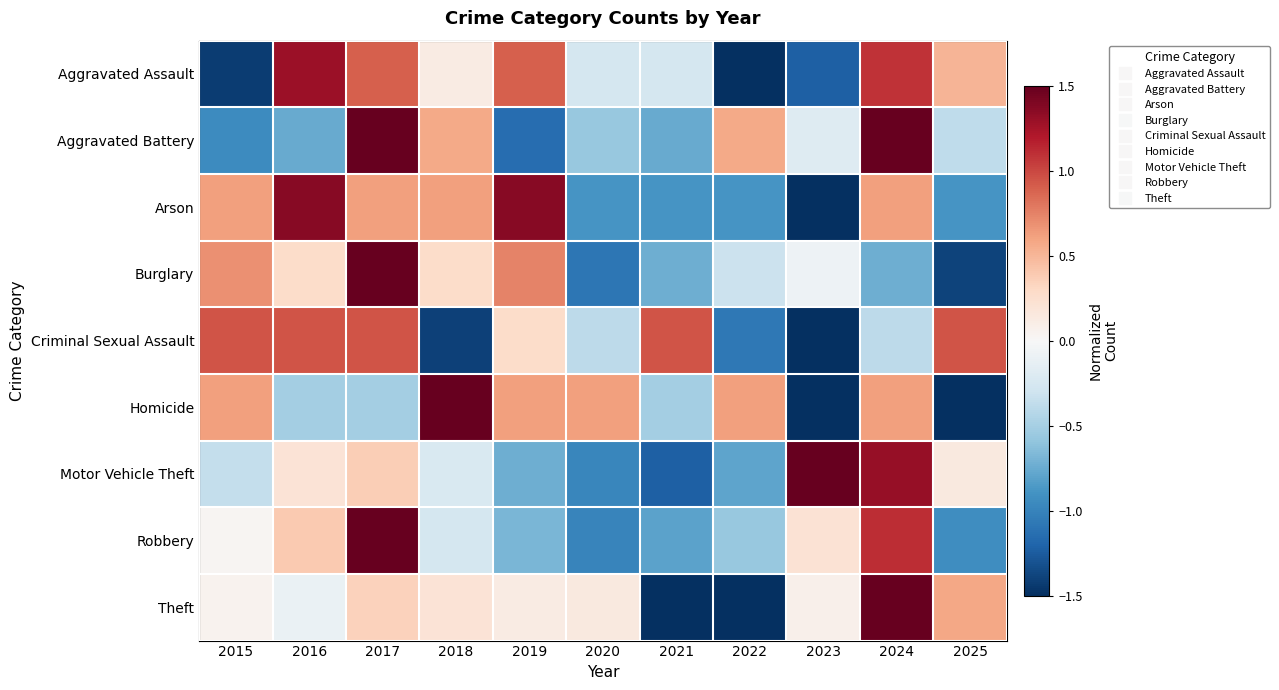

At how many categories does at least one series exceed 1?

6